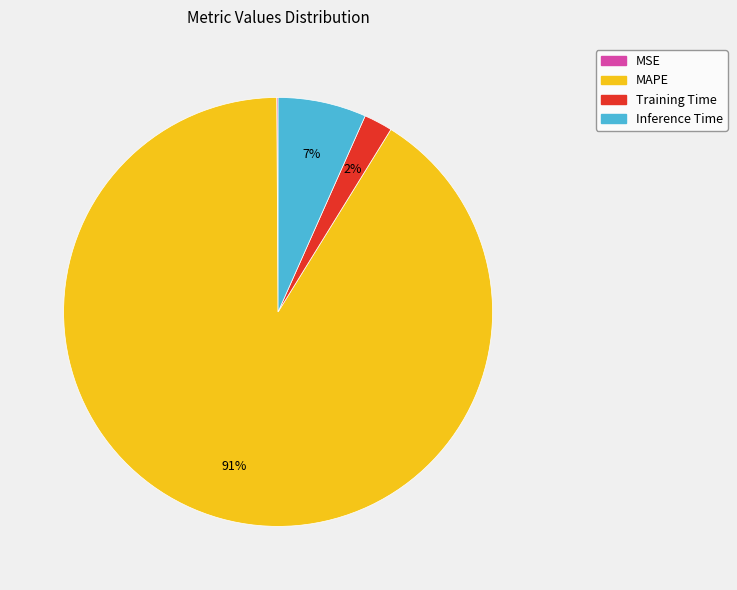

To the nearest percent, what is the difference between the Inference Time and MAPE slice percentages?

84%